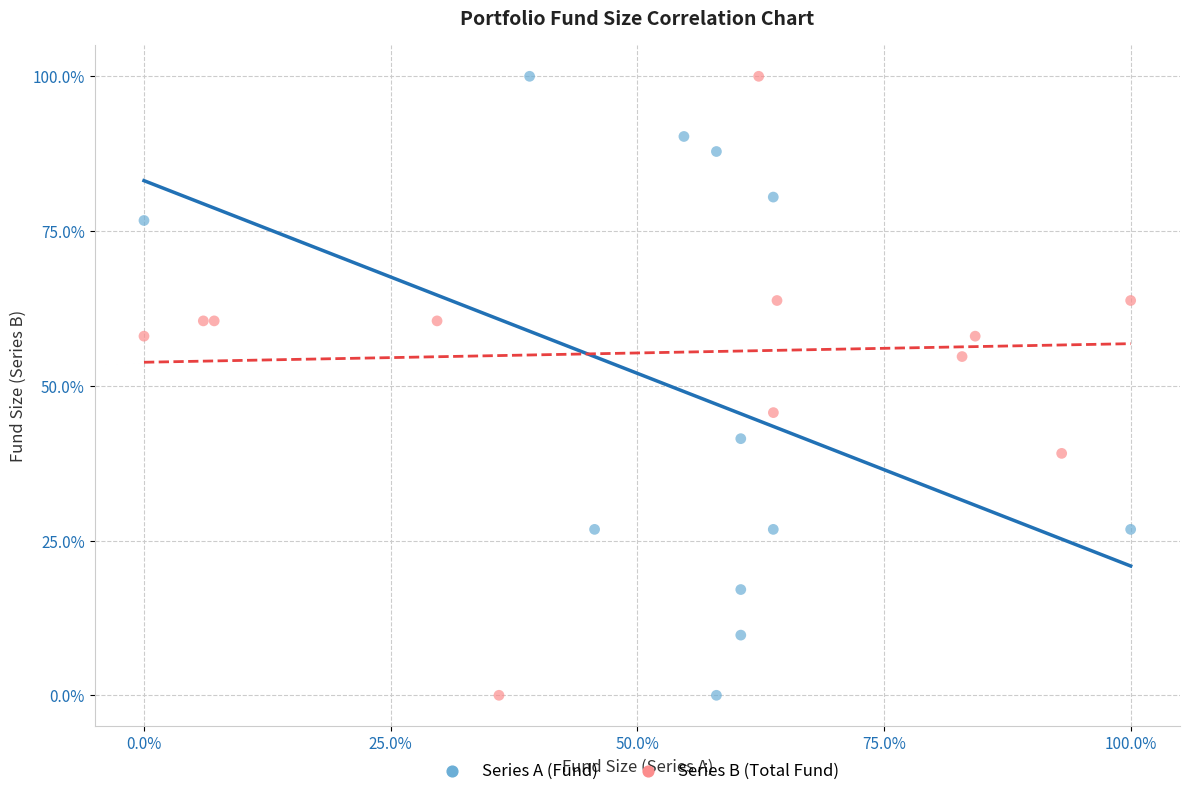

What are all the series names shown in the legend?

Series A (Fund), Series B (Total Fund)